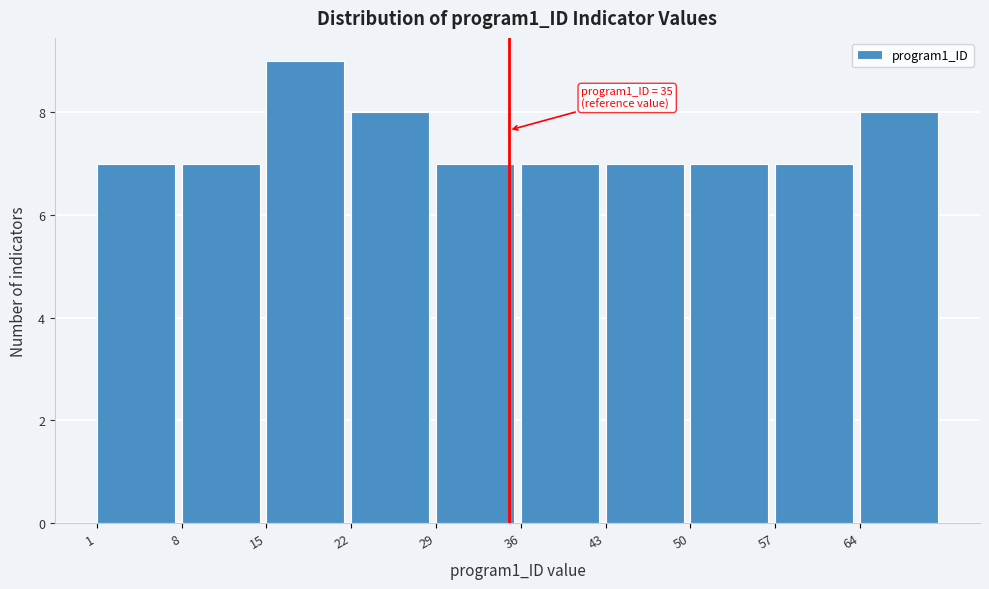

Over which range of the x-axis is the bar tallest?

15 to 22